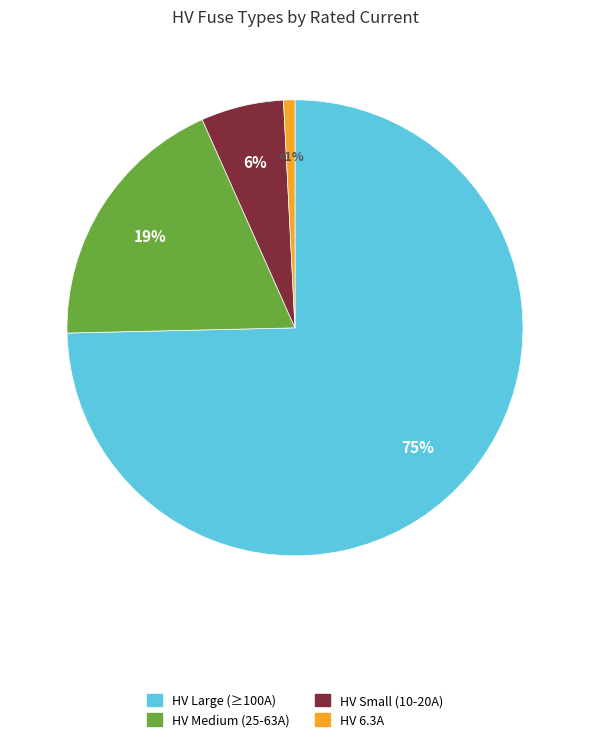

Is there any slice that represents more than half of the pie?

Yes